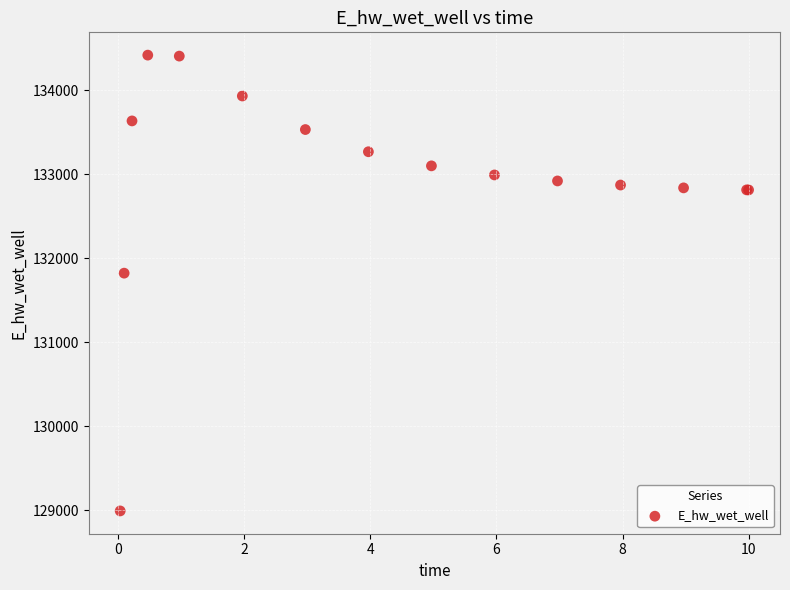

What Y value in the scatter plot is closest to 131706?

131823.8